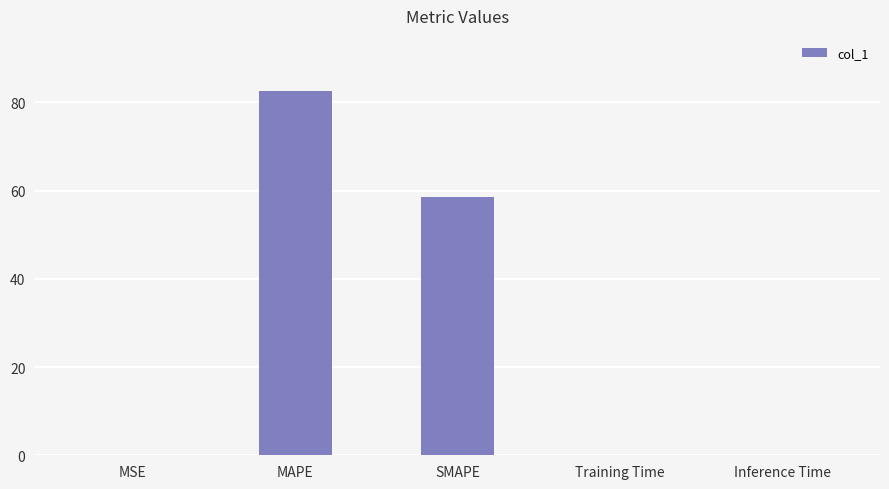

Between MAPE and MSE, which is larger?

MAPE